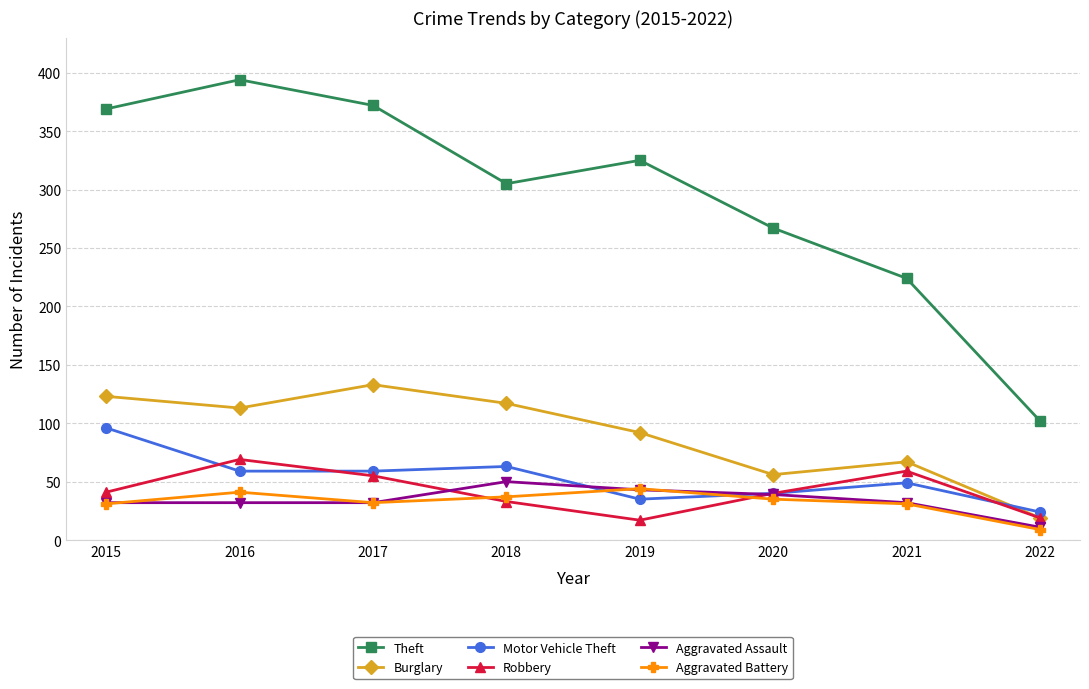

What is the value of the Theft point at the 8th from the left?

102